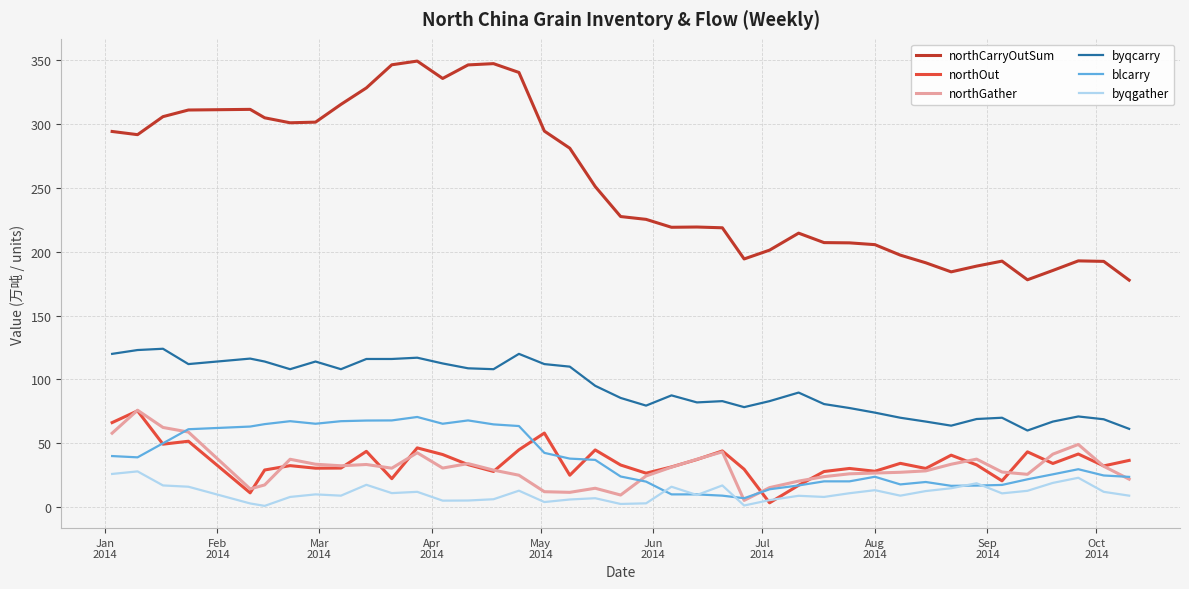

True or false: northOut and byqcarry intersect in this chart.

False